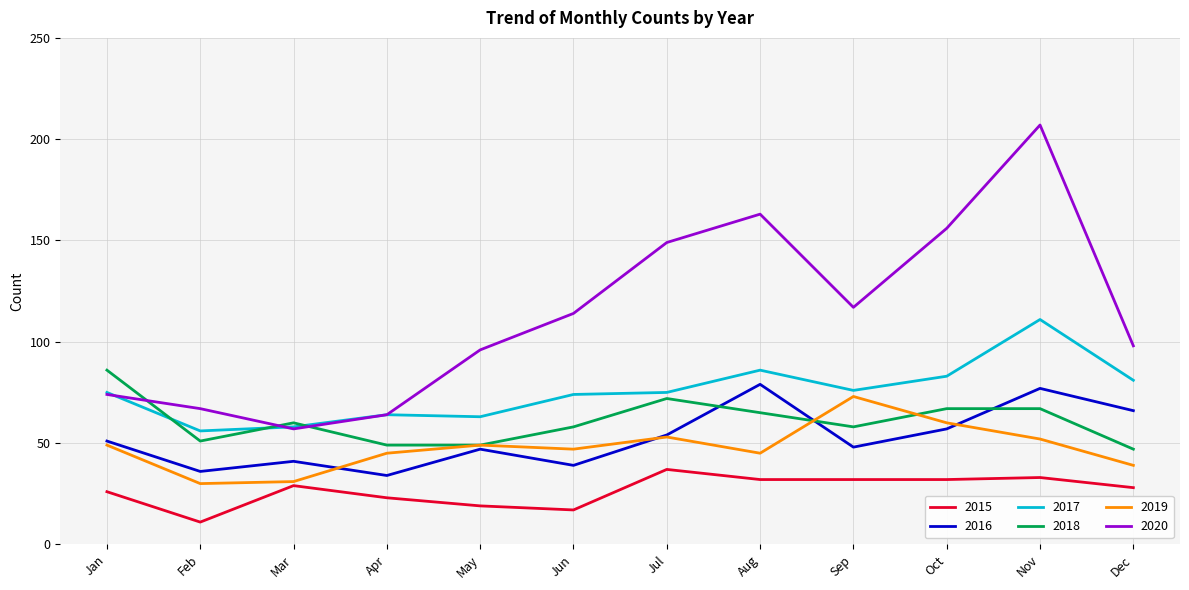

Is it true that 2017 equals 125 at Dec?

False